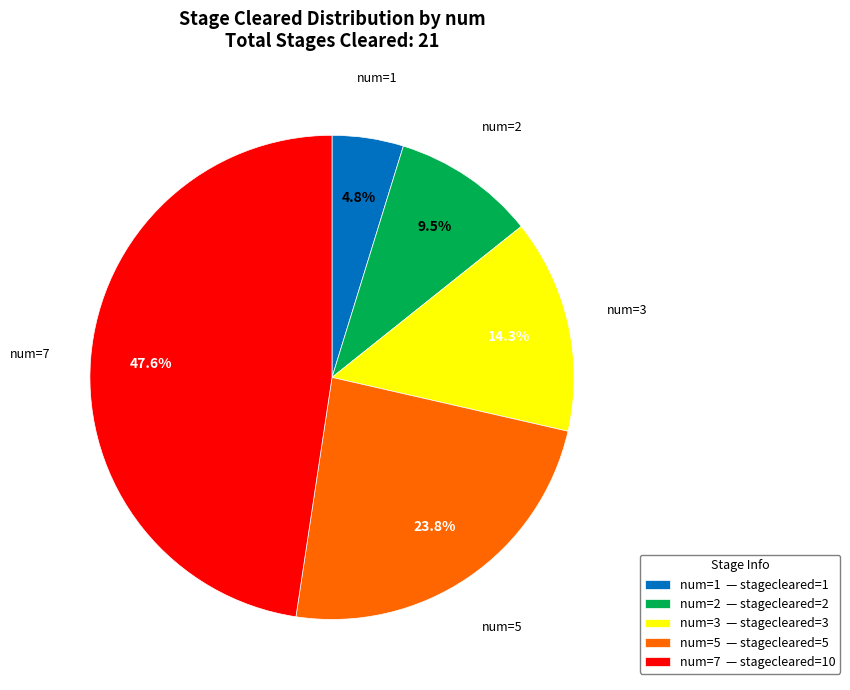

Between num=1 and num=3, which is larger?

num=3